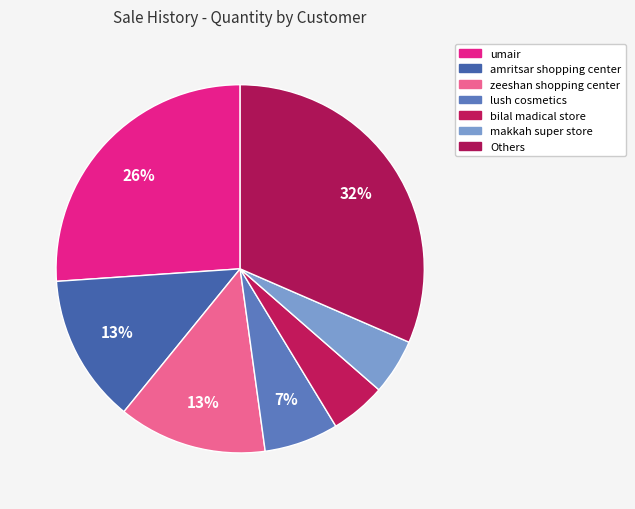

How many slices are in this pie chart?

7